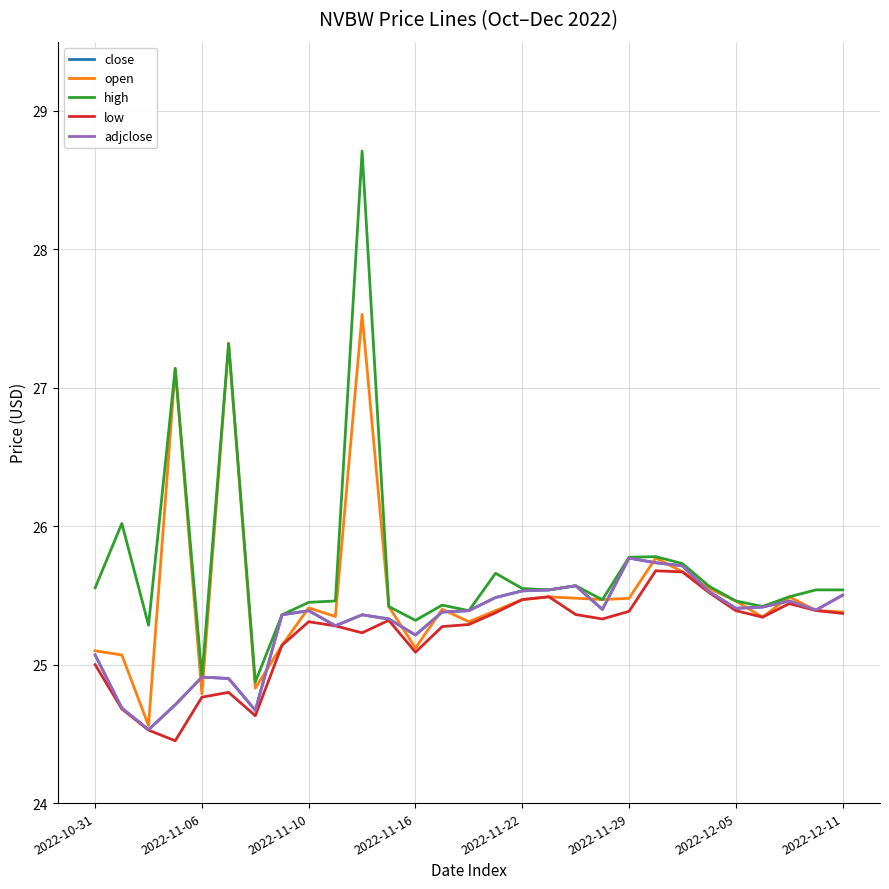

Reading left to right, extract all data points from this chart.

close: 25.1	24.7	24.5	24.7	24.9	24.9	24.7	25.4	25.4	25.3	25.4	25.3	25.2	25.4	25.4	25.5	25.5	25.5	25.6	25.4	25.8	25.7	25.7	25.5	25.4	25.4	25.5	25.4	25.5
open: 25.1	25.1	24.6	27.1	24.8	27.3	24.8	25.1	25.4	25.3	27.5	25.4	25.1	25.4	25.3	25.4	25.5	25.5	25.5	25.5	25.5	25.8	25.7	25.6	25.5	25.3	25.5	25.4	25.4
high: 25.6	26.0	25.3	27.1	24.9	27.3	24.9	25.4	25.4	25.5	28.7	25.4	25.3	25.4	25.4	25.7	25.6	25.5	25.6	25.5	25.8	25.8	25.7	25.6	25.5	25.4	25.5	25.5	25.5
low: 25.0	24.7	24.5	24.4	24.8	24.8	24.6	25.1	25.3	25.3	25.2	25.3	25.1	25.3	25.3	25.4	25.5	25.5	25.4	25.3	25.4	25.7	25.7	25.5	25.4	25.3	25.4	25.4	25.4
adjclose: 25.1	24.7	24.5	24.7	24.9	24.9	24.7	25.4	25.4	25.3	25.4	25.3	25.2	25.4	25.4	25.5	25.5	25.5	25.6	25.4	25.8	25.7	25.7	25.5	25.4	25.4	25.5	25.4	25.5